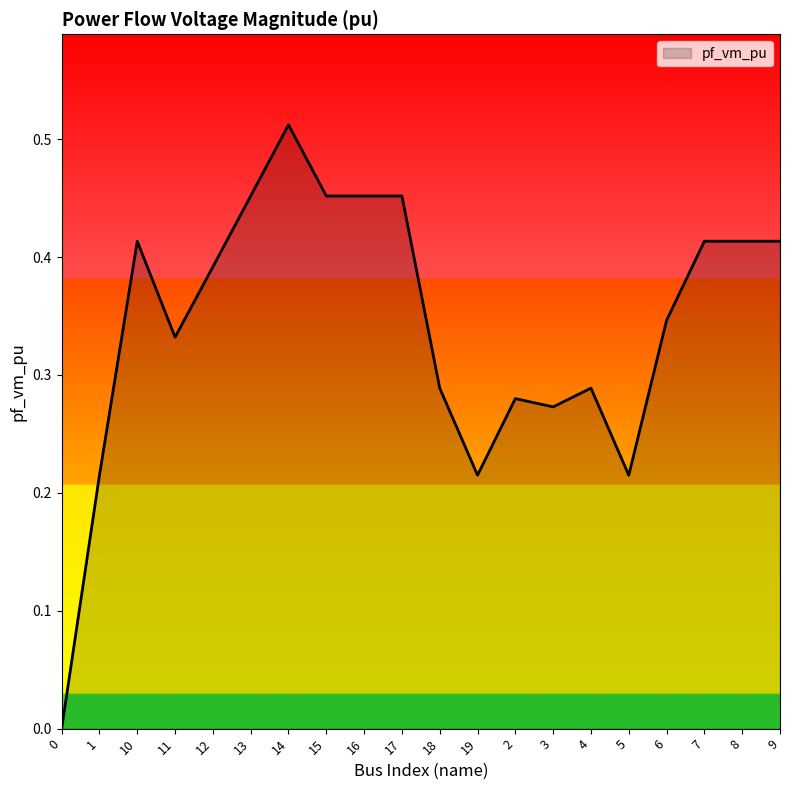

The chart shows a value of 0.1 at 3. True or false?

False